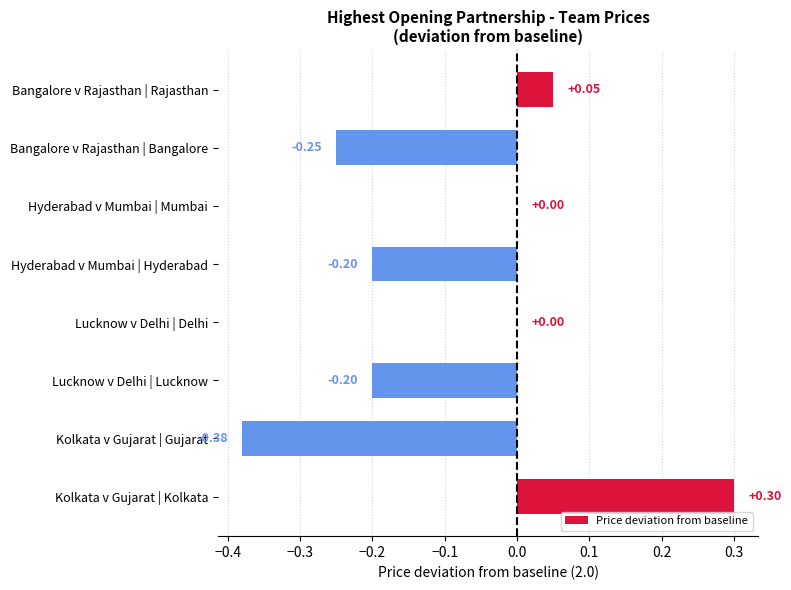

What is the sum of all values?

-0.7